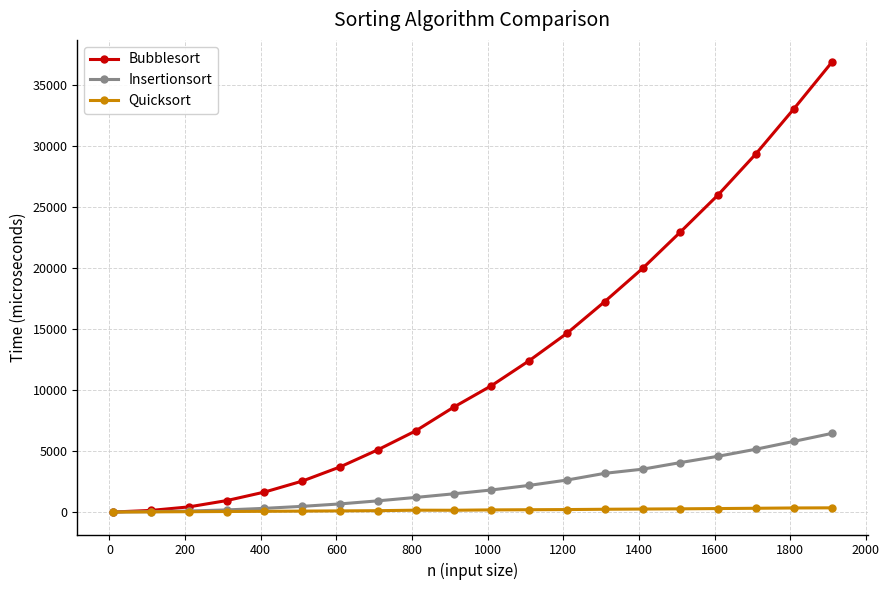

What is the difference between the maximum and second lowest values in the Quicksort series?

331.1